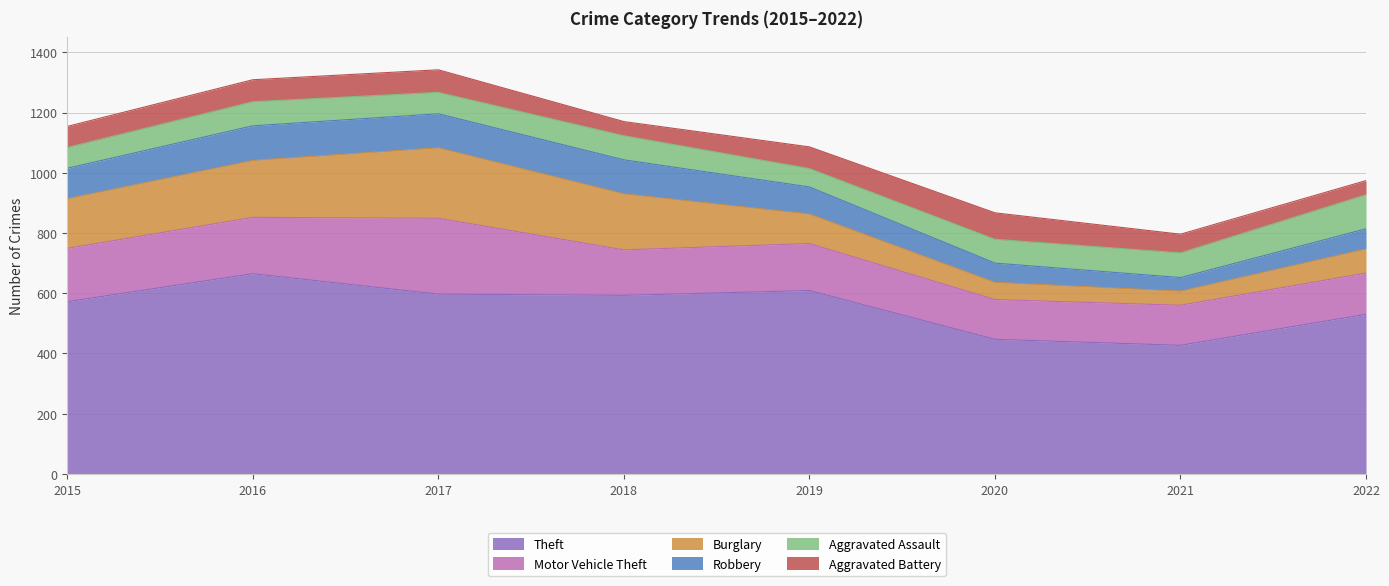

Is it true that Aggravated Assault equals 132 at 2021?

False